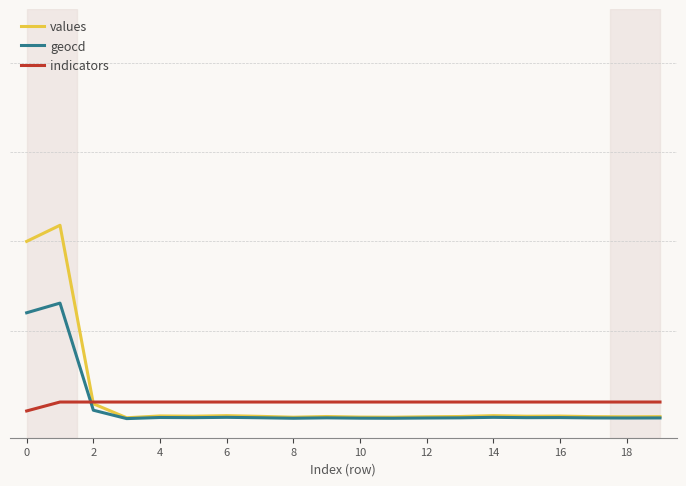

What is the value of the values point at the 9th from the left?

0.7